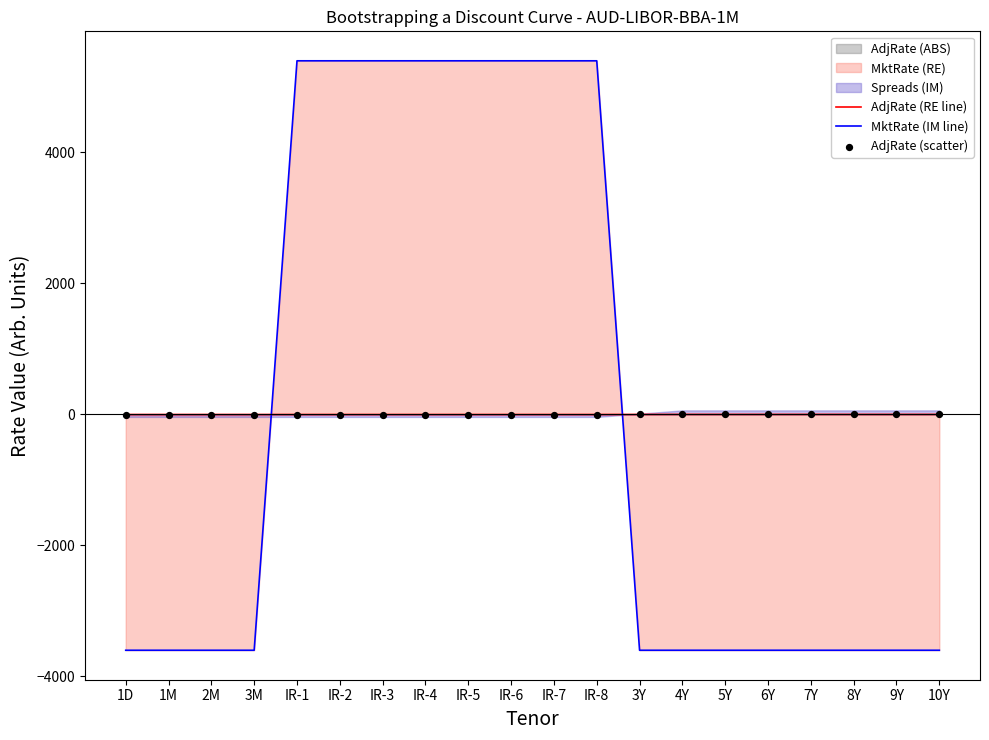

Which series contains the lowest Y value?

MktRate (IM line)